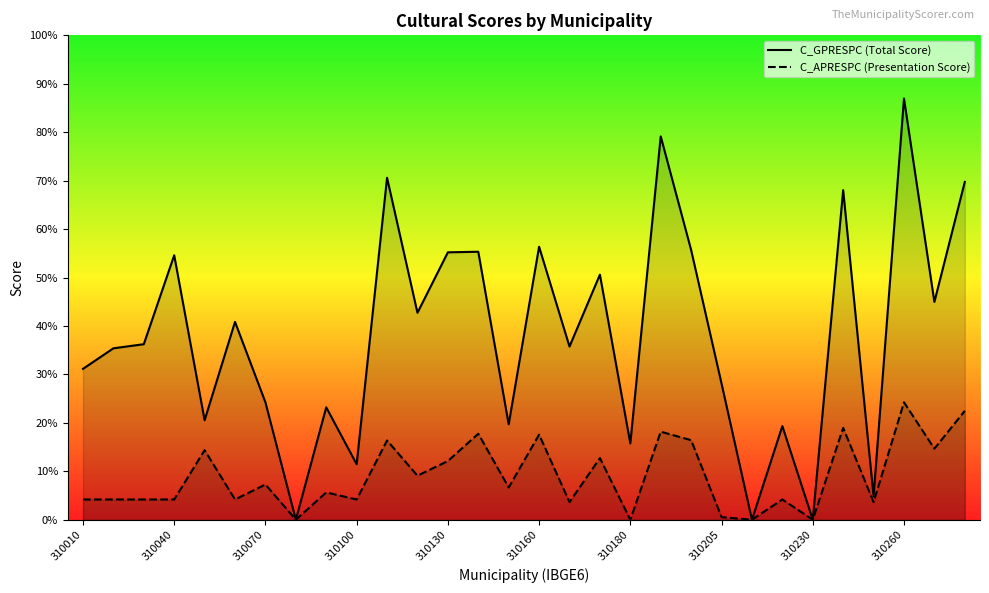

Which series has the largest total across all categories?

C_GPRESPC